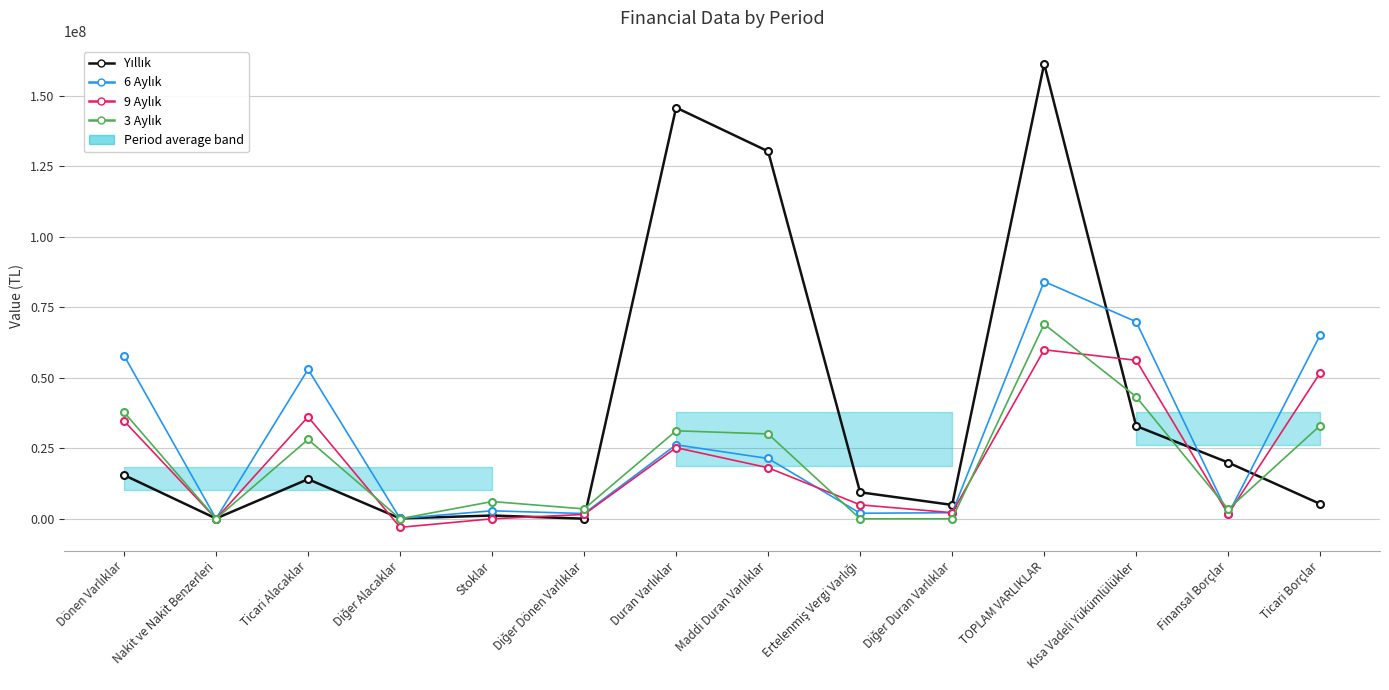

How many values in the Yıllık series are below 14060137?

7